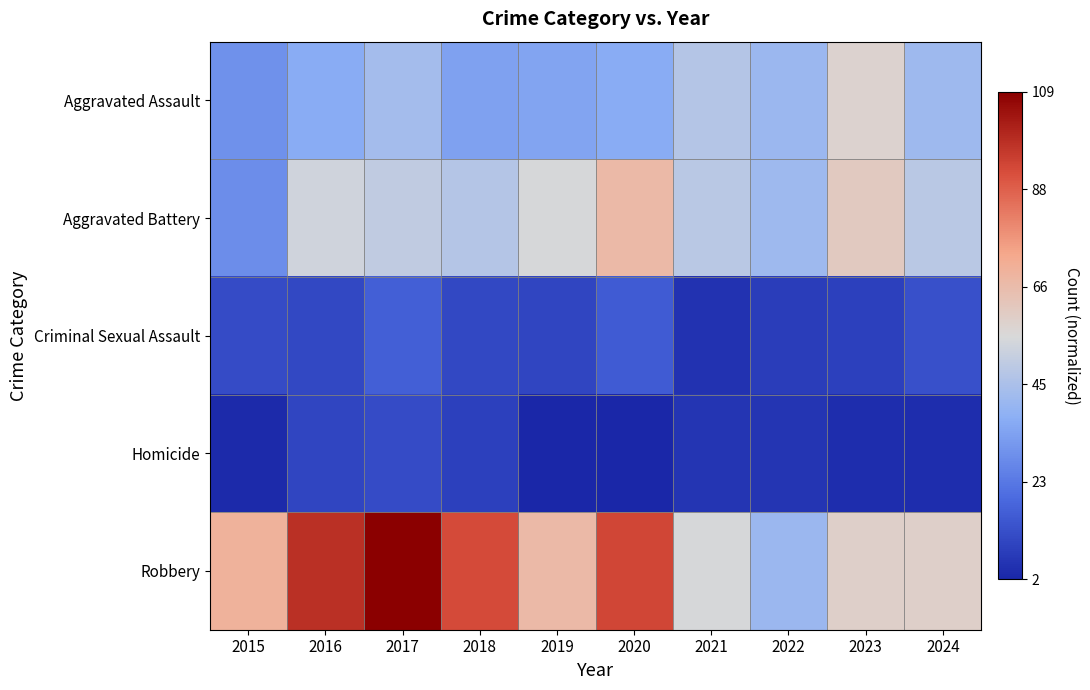

Which category has the highest value across all series?

2017